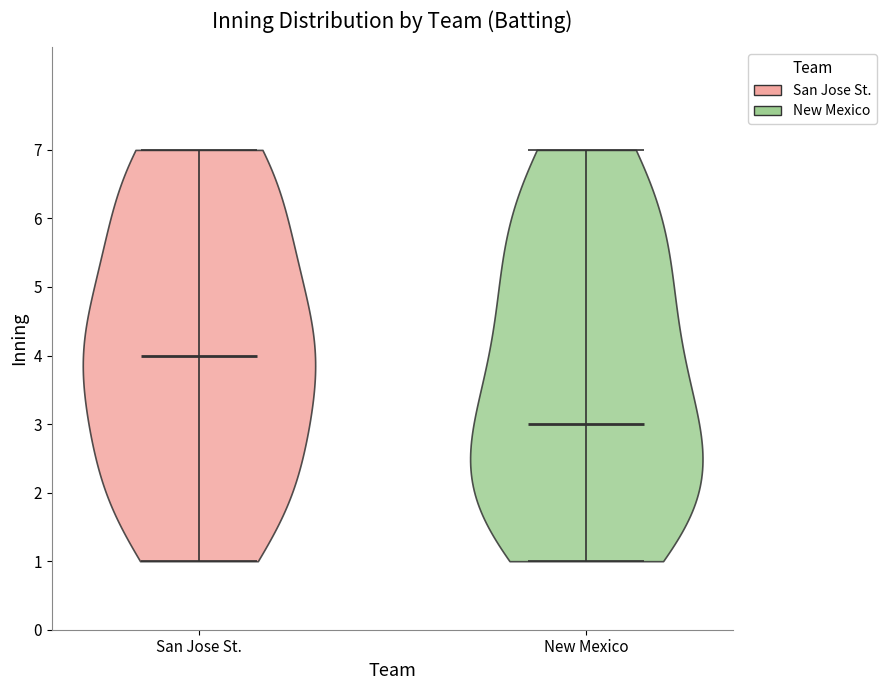

Reading left to right, read every violin against the y-axis: where its median line is, and the lowest and highest points it reaches. The values are not printed on the chart, so give them approximately, as read against the axis.

San Jose St.: median line 4, lowest point 1, highest point 7
New Mexico: median line 3, lowest point 1, highest point 7